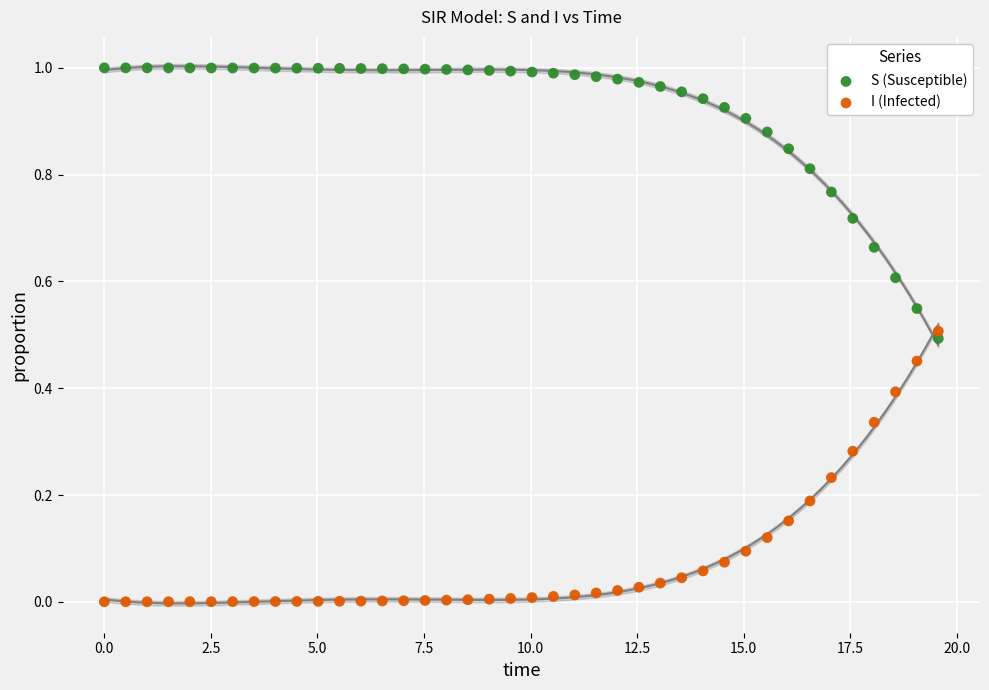

Which series reaches the minimum Y coordinate?

I (Infected)